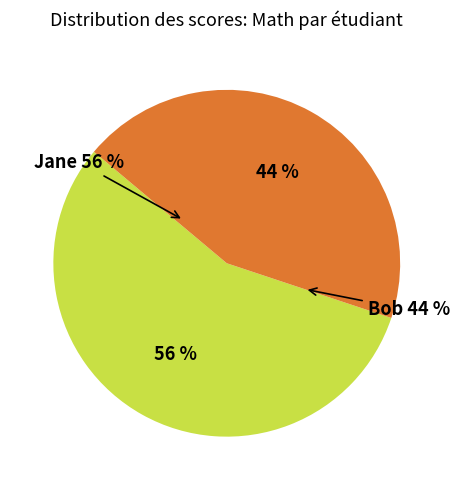

Count the number of slices in the pie.

2